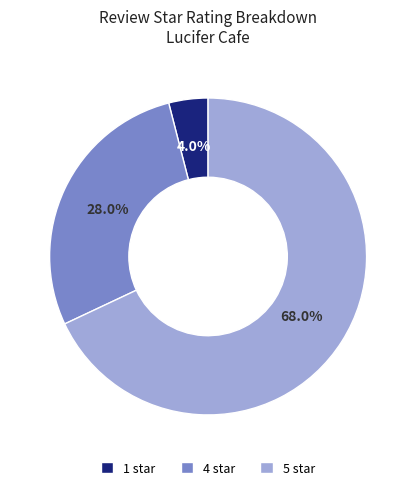

Does 4 star account for over 50% of the chart?

No